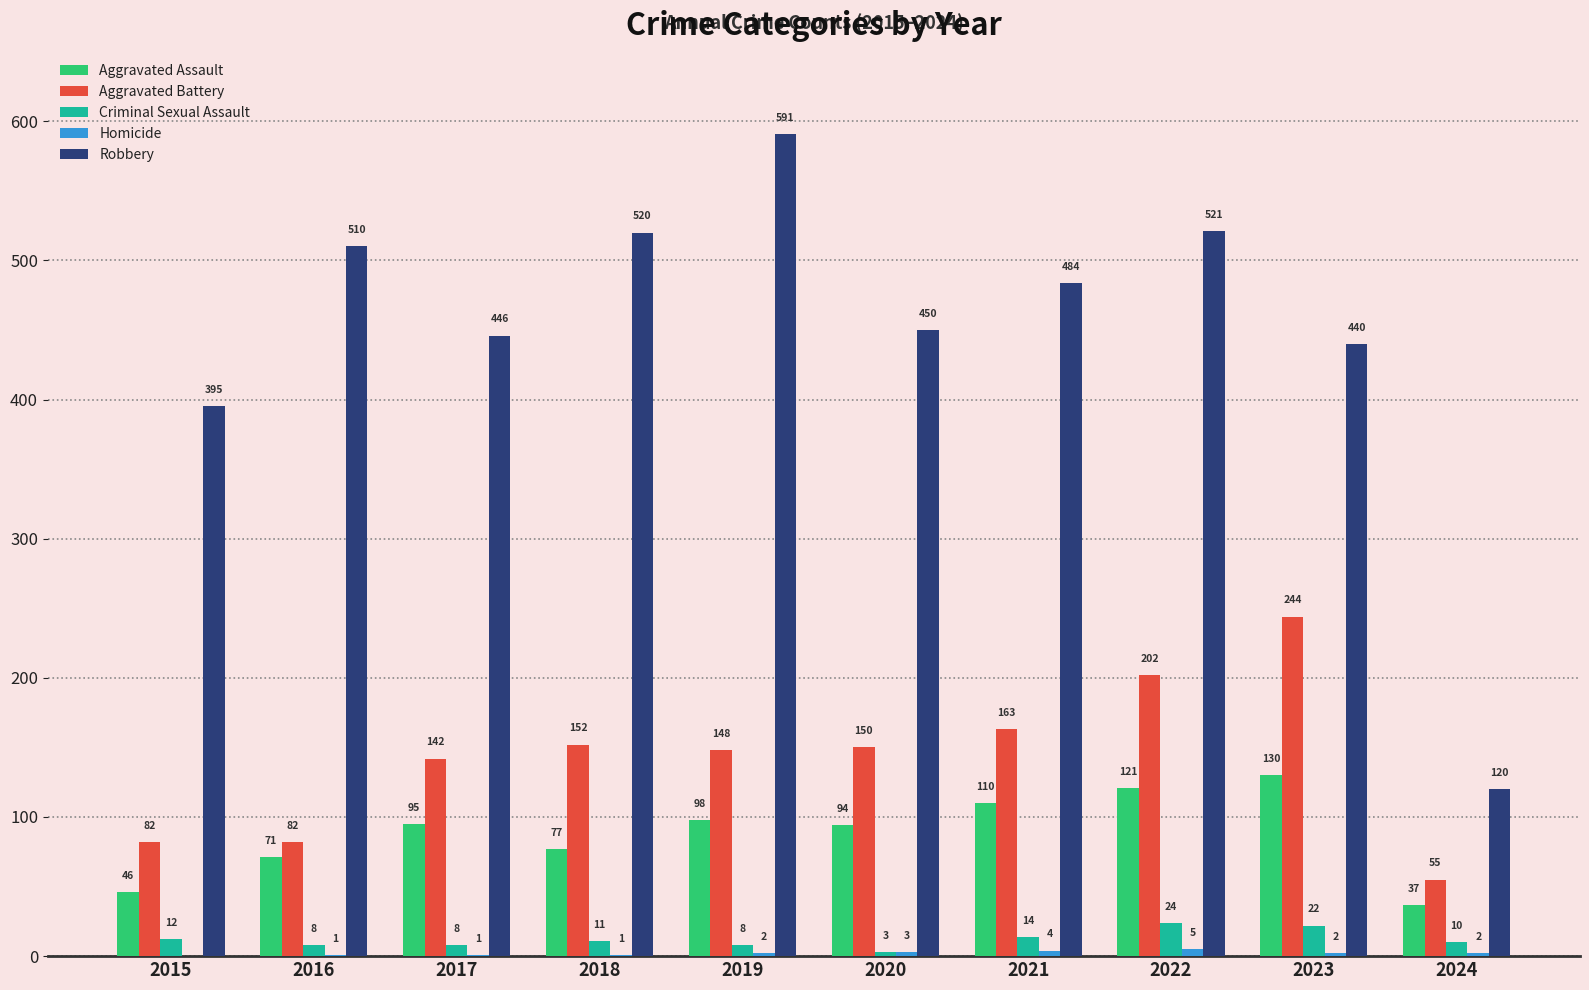

Which series changed the most between 2019 and 2022?

Robbery